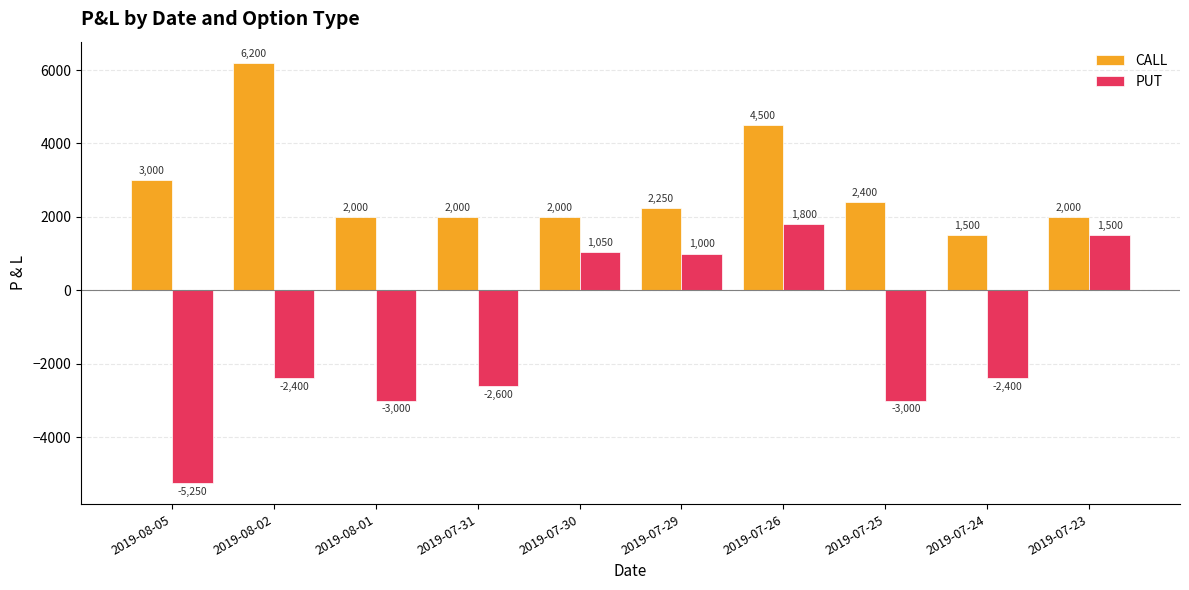

Which category has the lowest value across all series?

2019-08-05